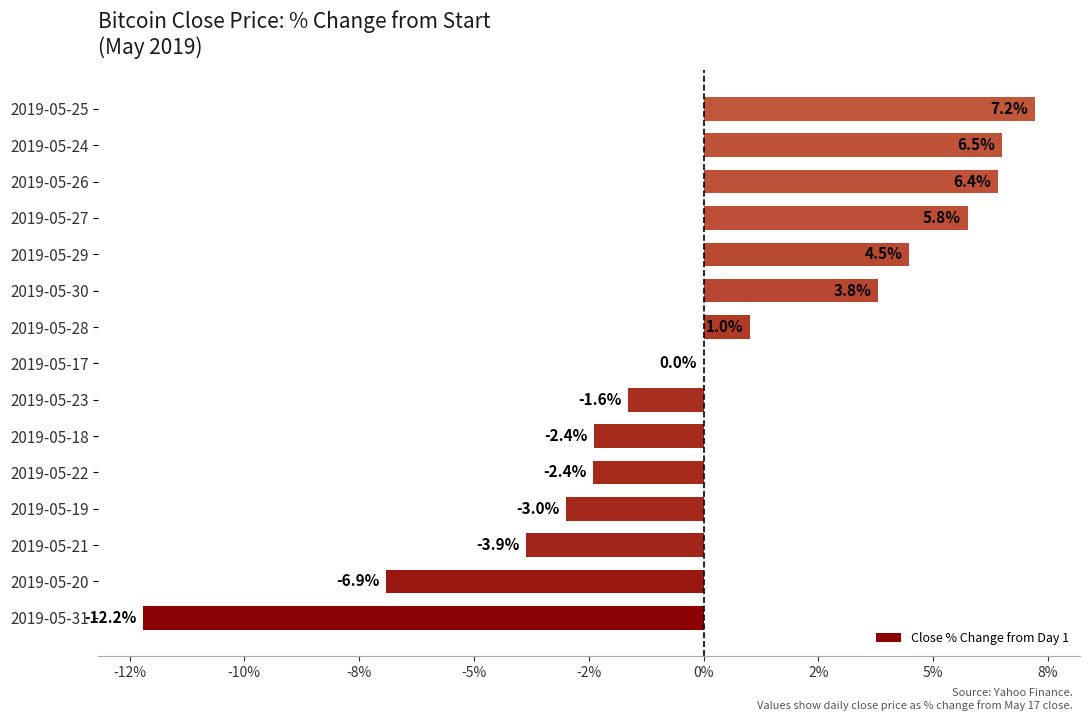

What is the greatest value displayed?

7.2